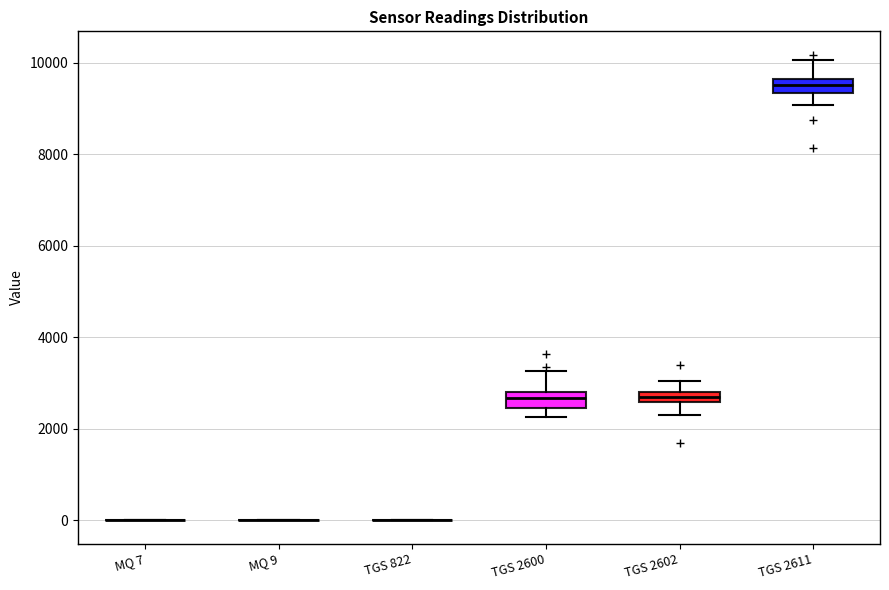

Where does the upper whisker of the box for TGS 2611 end on the y-axis? The values are not printed on the chart, so give them approximately, as read against the axis.

10000